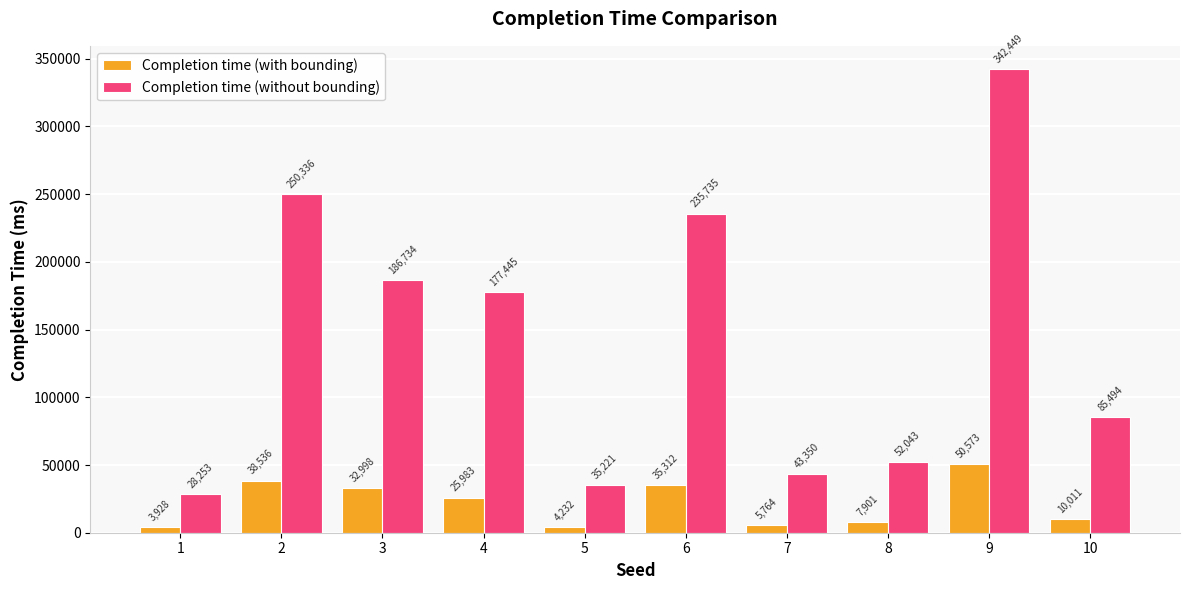

Reading left to right, extract all data points from this chart.

Completion time (with bounding): 3928	38536	32998	25983	4232	35312	5764	7901	50573	10011
Completion time (without bounding): 28253	250336	186734	177445	35221	235735	43350	52043	342449	85494